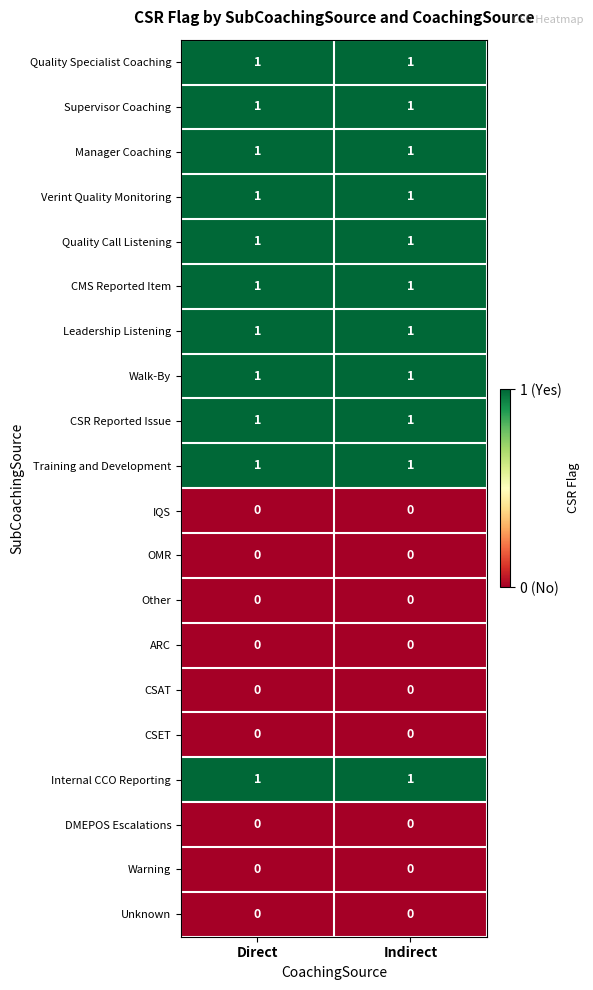

What is the total value across all series at Direct?

11